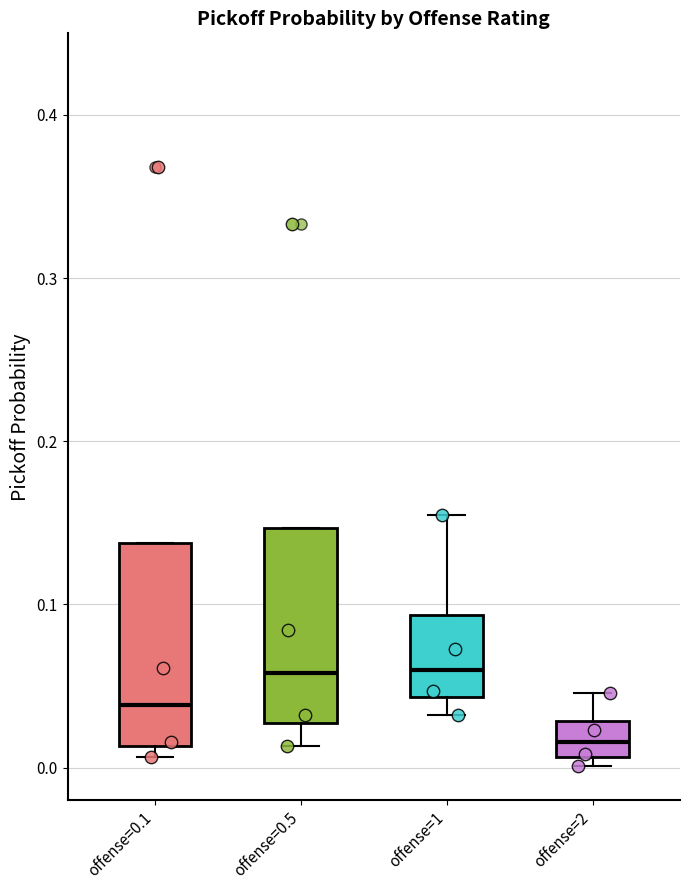

Reading left to right, transcribe this box plot: for each box, give where its median line is, the range the box spans, and where its two whiskers end, as read against the y-axis. The values are not printed on the chart, so give them approximately, as read against the axis.

offense=0.1: median 0.04, box 0.01 to 0.14, whiskers 0.01 (just below the box's lower edge) to 0.14
offense=0.5: median 0.06, box 0.03 to 0.15, whiskers 0.01 to 0.15
offense=1: median 0.06, box 0.04 to 0.09, whiskers 0.03 to 0.16
offense=2: median 0.02, box 0.01 to 0.03, whiskers 0.00 to 0.05